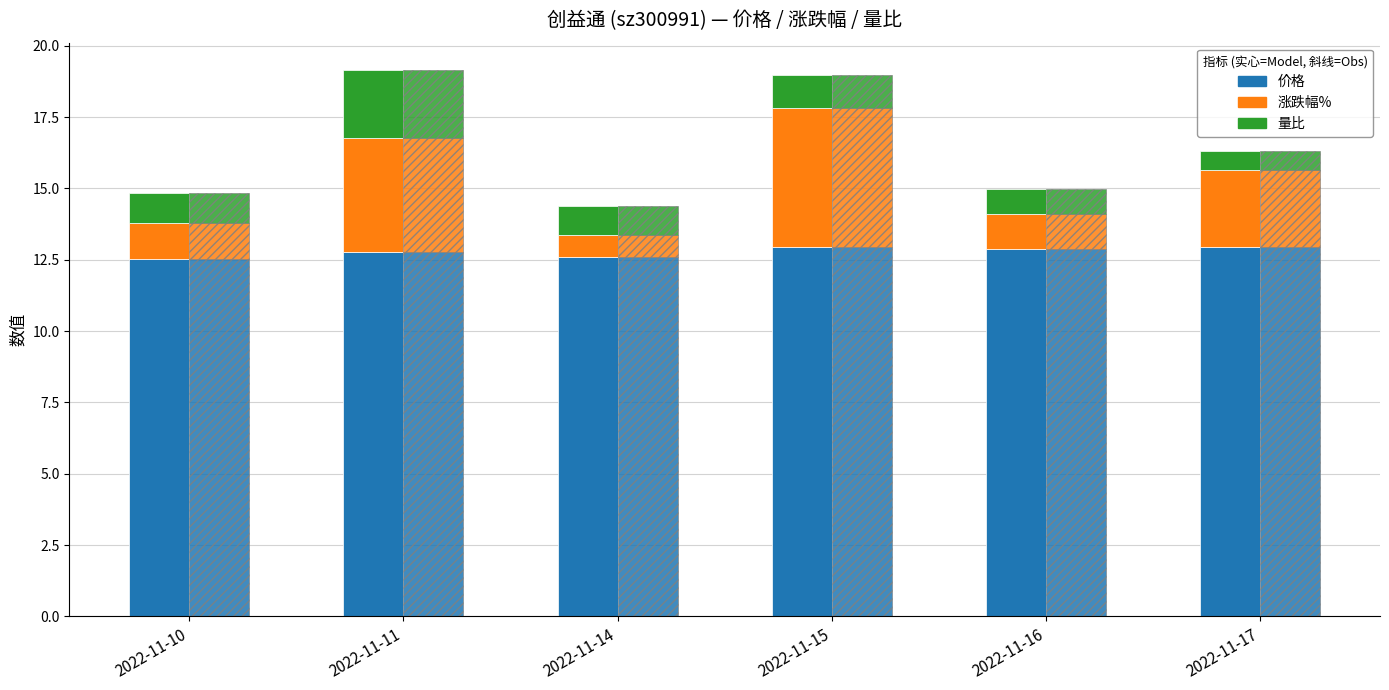

List the series in order of their peak value, lowest first.

量比, 涨跌幅%(偏移+2), 价格